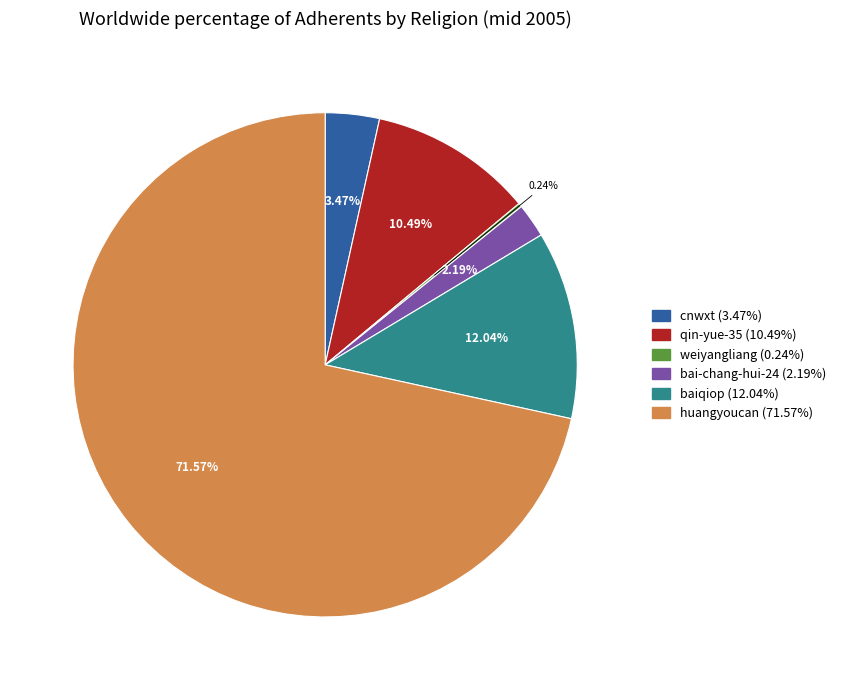

Which category accounts for the majority?

huangyoucan